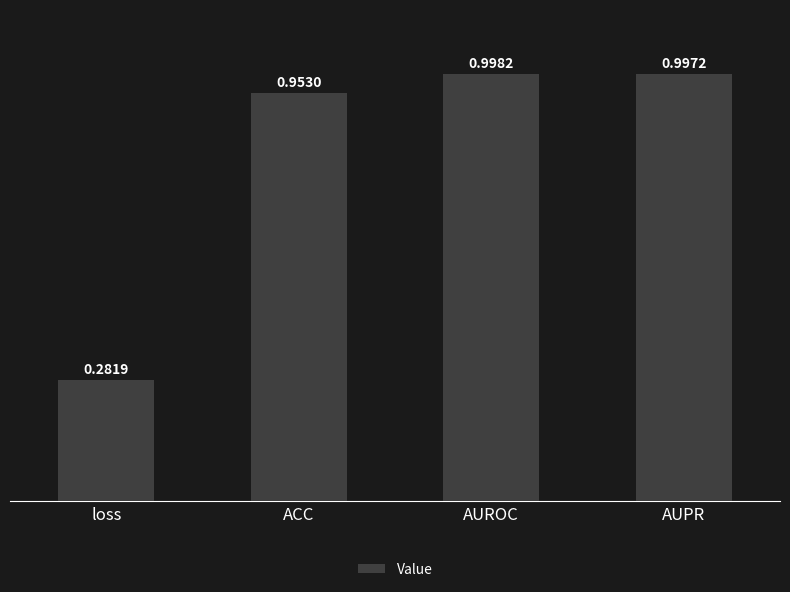

True or false: the data shows 1.3 at AUROC.

False